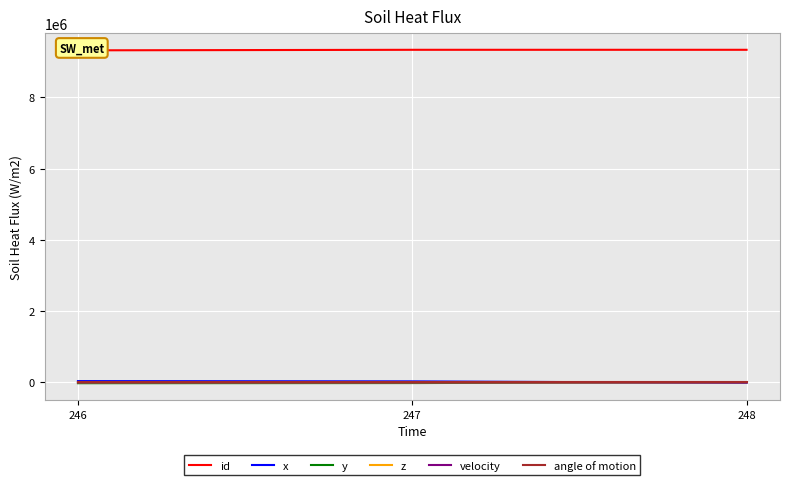

Between 248 and 247, which is larger?

248